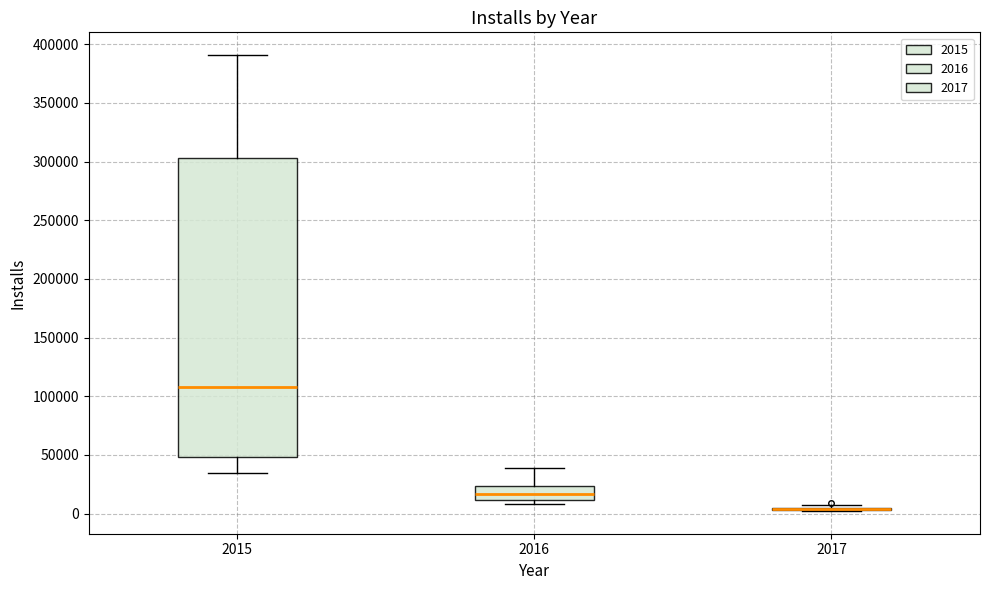

Where is the upper edge of the box at x = 2015 on the y-axis? The values are not printed on the chart, so give them approximately, as read against the axis.

305000